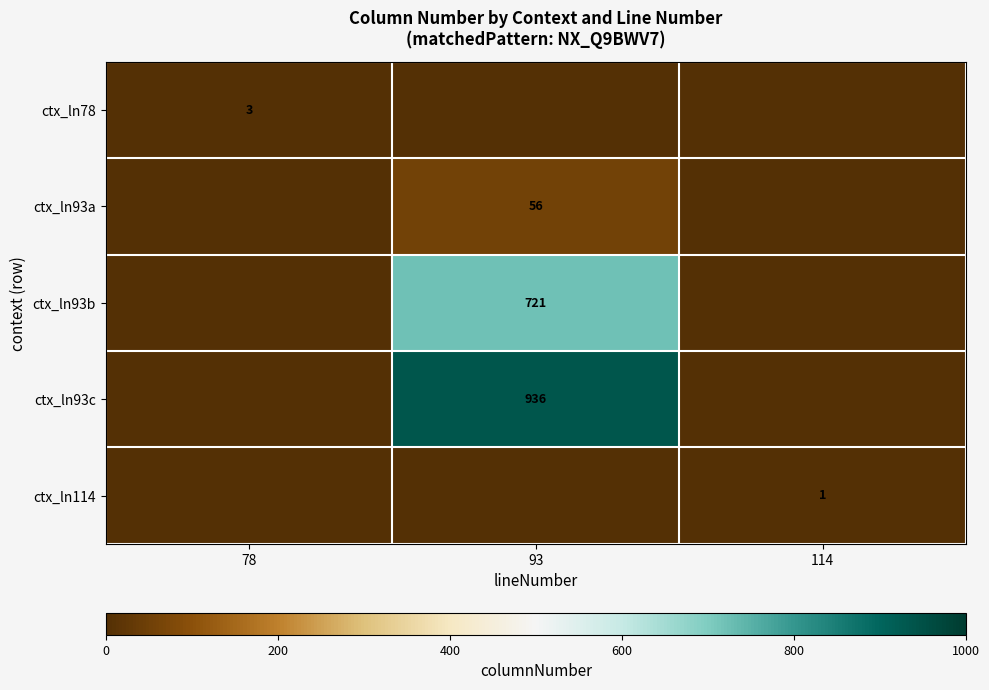

Is it true that ctx_ln93a equals 90 at 93?

False